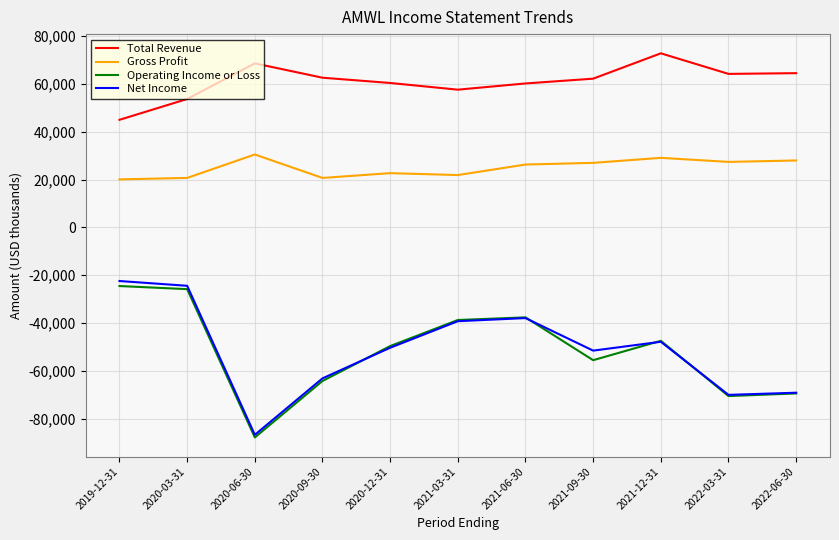

Which series has the largest range (max minus min)?

Net Income